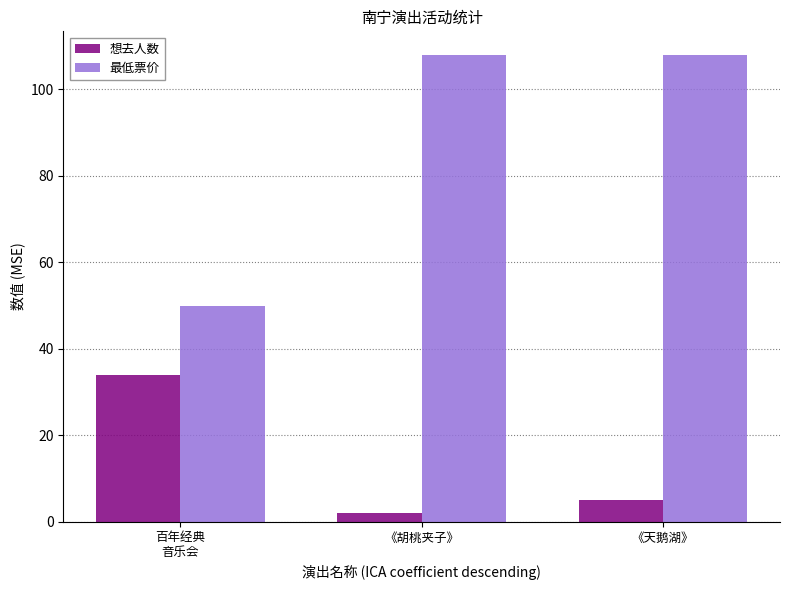

Is it true that 想去人数 equals 34 at 百年经典
音乐会?

True